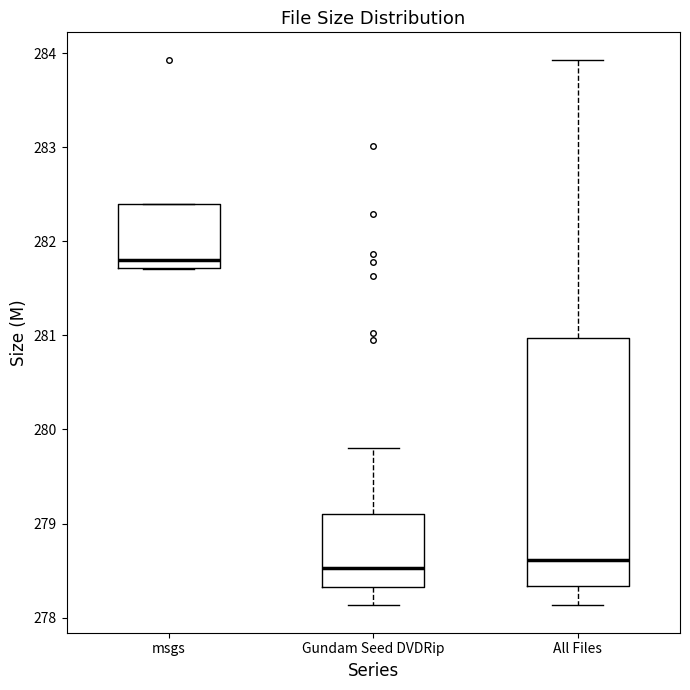

Comparing the boxes themselves (not the whiskers), which one is the tallest?

All Files